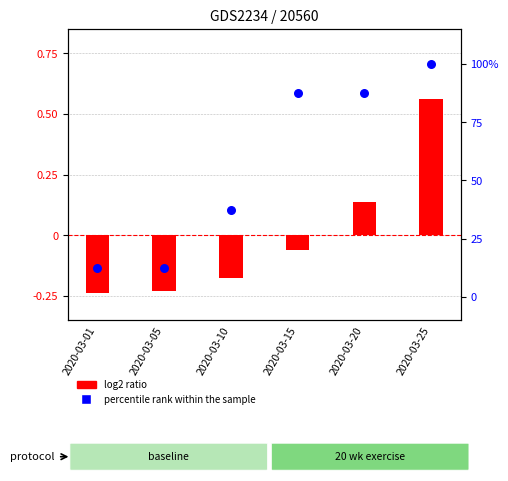

What are all the series names shown in the legend?

log2 ratio, percentile rank within the sample